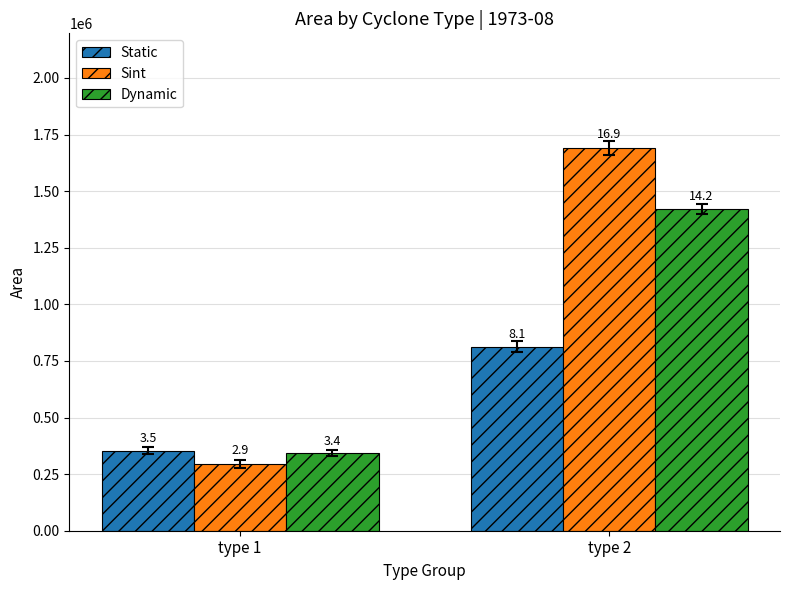

Which series has the largest range (max minus min)?

Sint